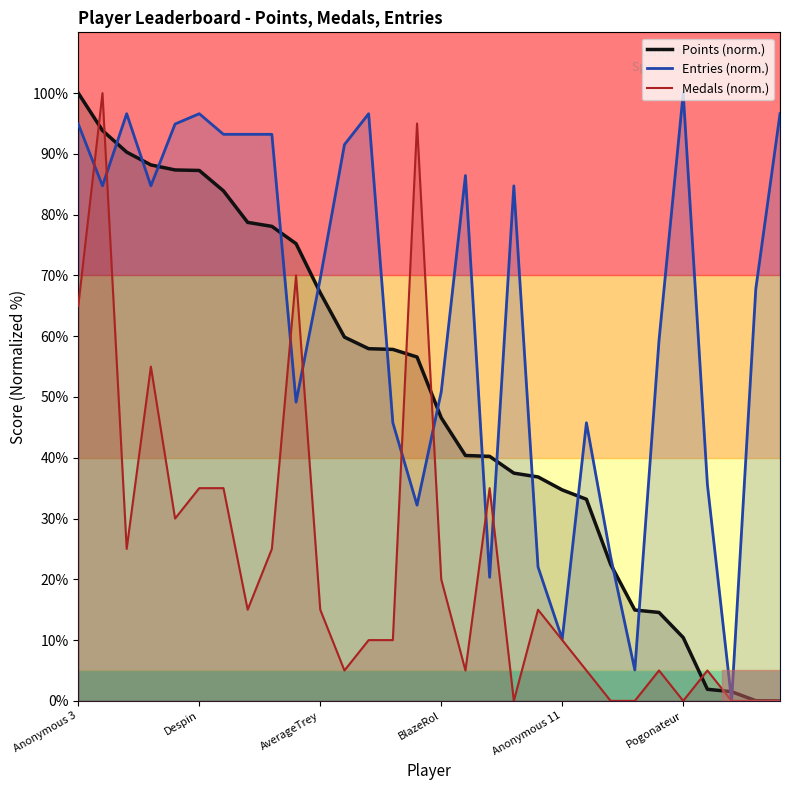

True or false: Medals and Entries cross at least once.

True